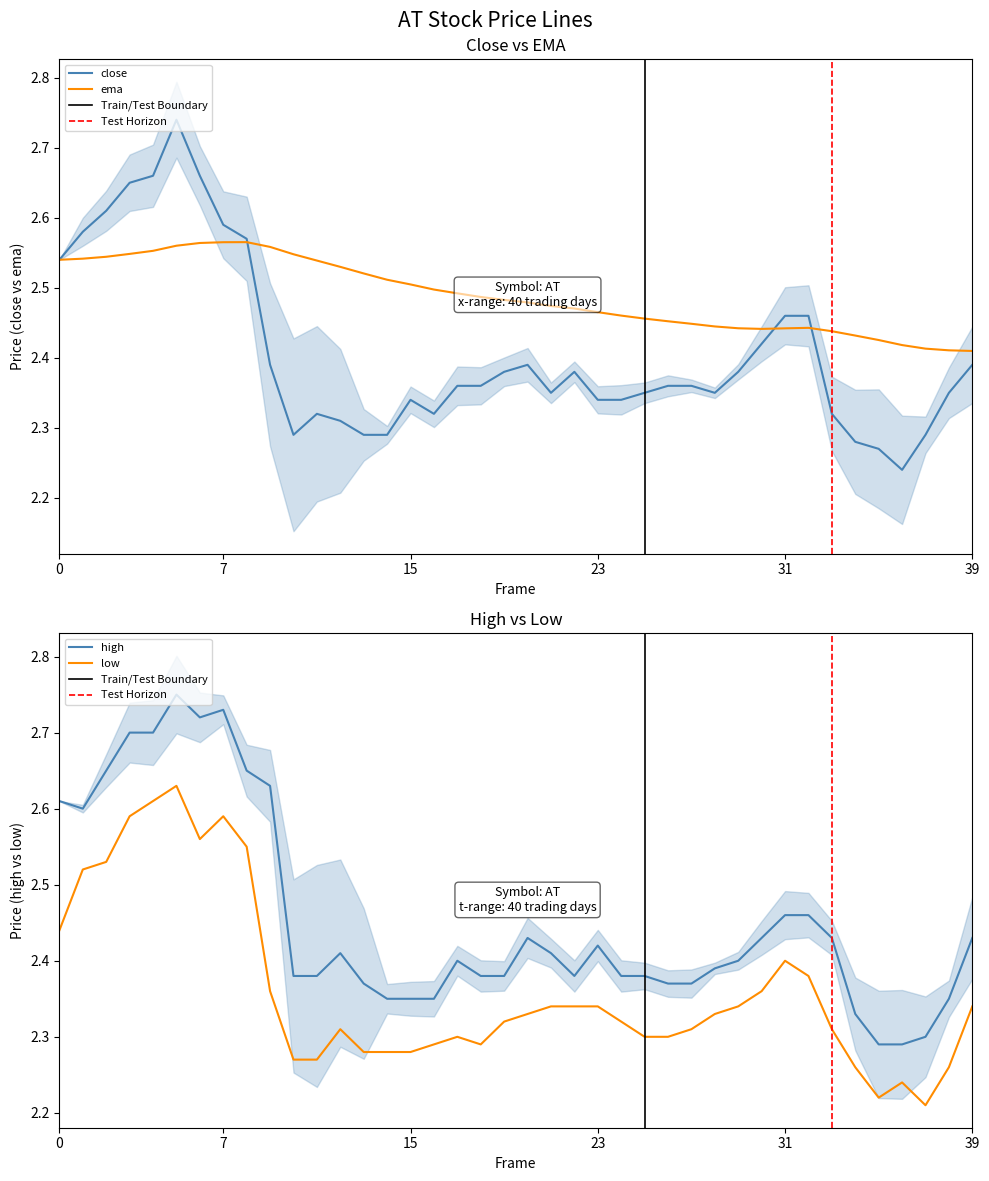

Does the chart have visible grid lines?

No